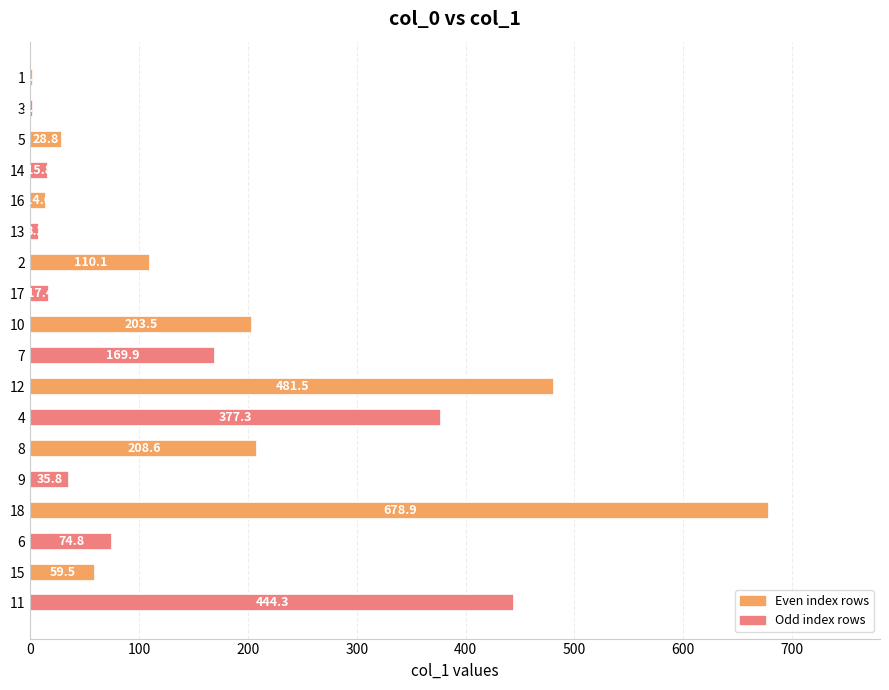

What is the approximate value at 2?

110.1